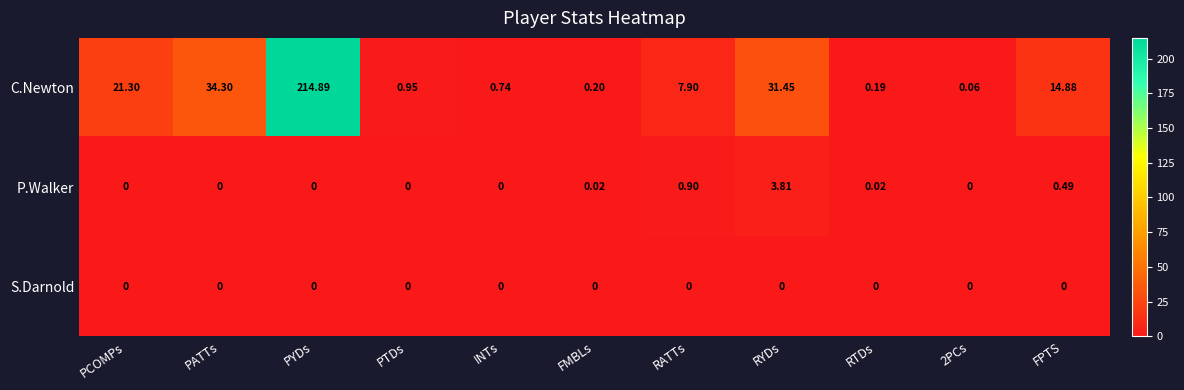

Which series changed the most between PATTs and RATTs?

C.Newton